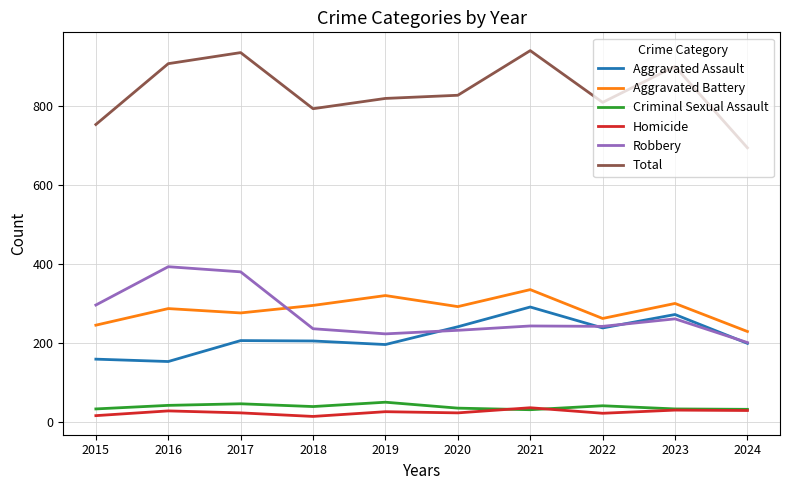

Is it true that Criminal Sexual Assault equals 47 at 2017?

True